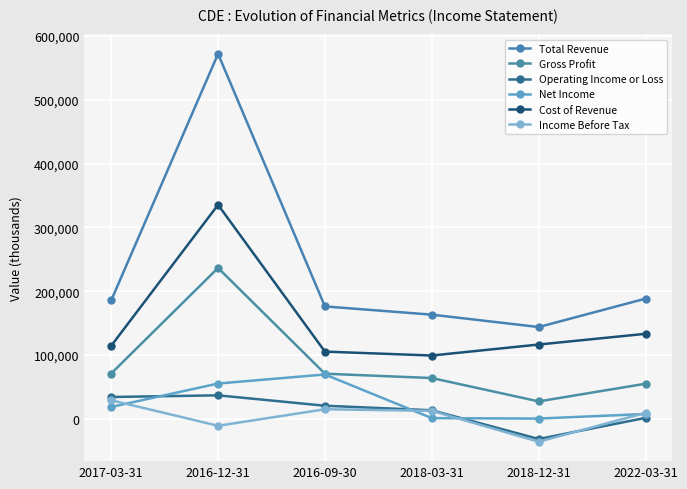

What is the difference between the maximum and second lowest values in the Operating Income or Loss series?

35300